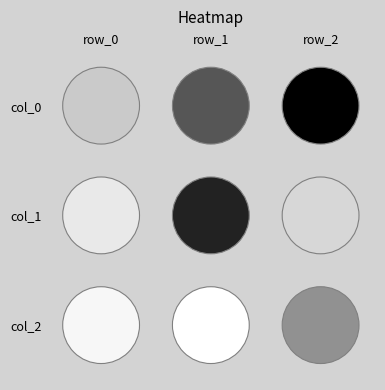

The col_1 series shows 0.6 at row_1. True or false?

True